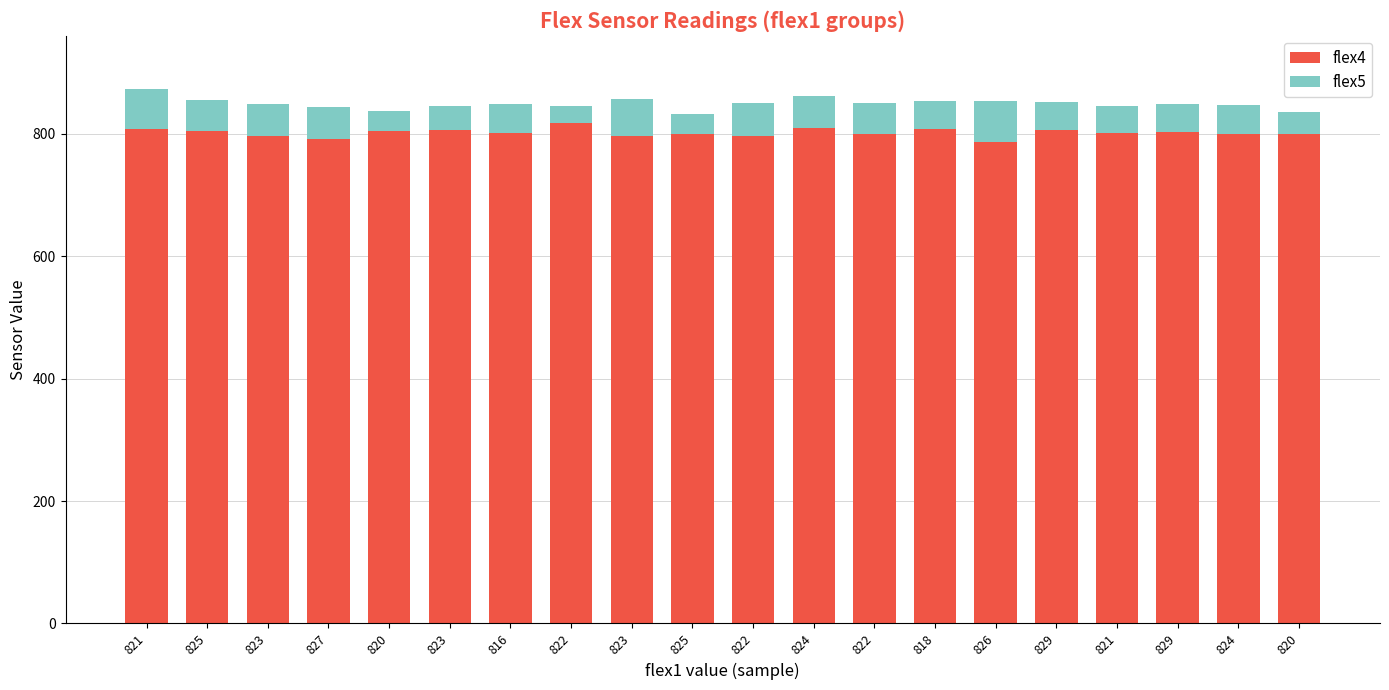

What is the value of the flex4 bar at the 8th from the left?

817